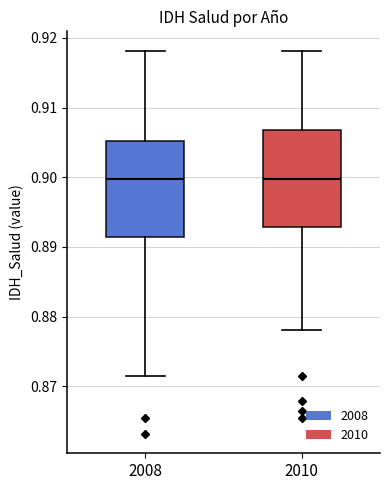

Reading left to right, read every box against the y-axis: the position of its median line, the range the box covers, and the ends of its whiskers. The values are not printed on the chart, so give them approximately, as read against the axis.

2008: median 0.900, box 0.891 to 0.905, whiskers 0.871 to 0.918
2010: median 0.900, box 0.893 to 0.907, whiskers 0.878 to 0.918